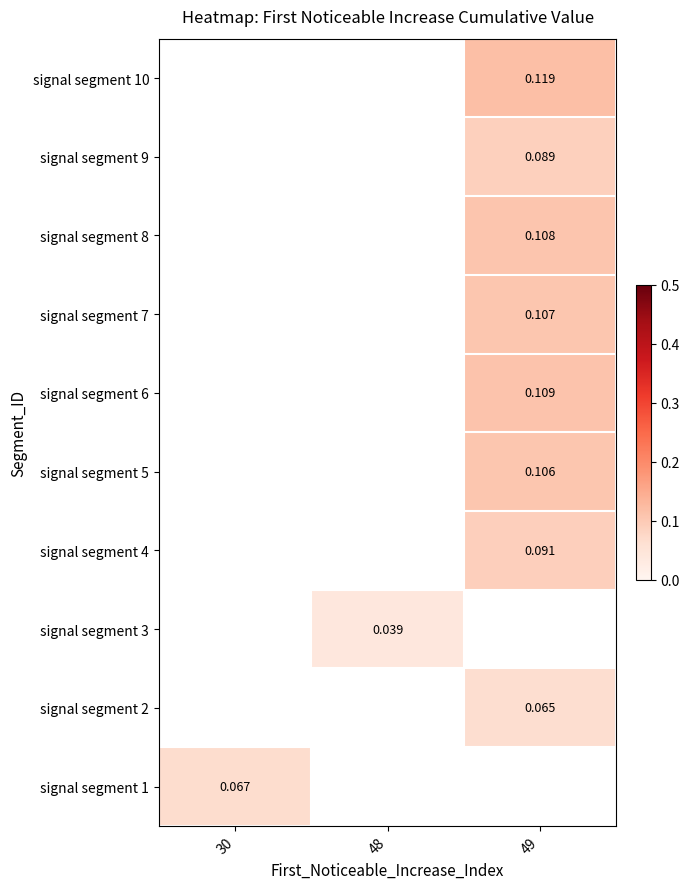

How many values in signal segment 9 are above zero?

1